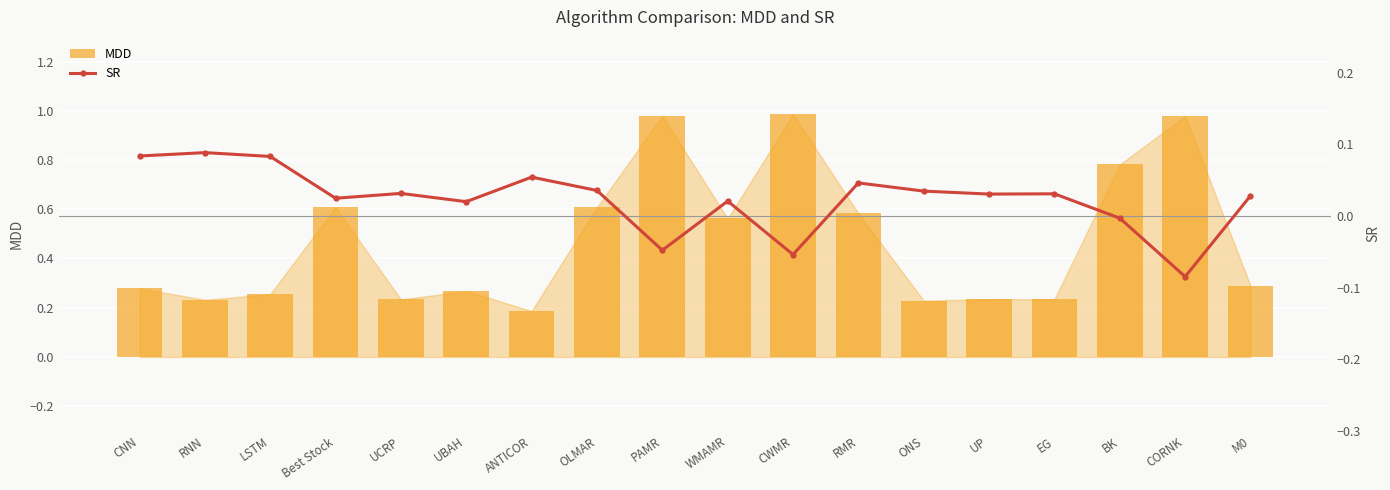

Which series has the largest total across all categories?

MDD